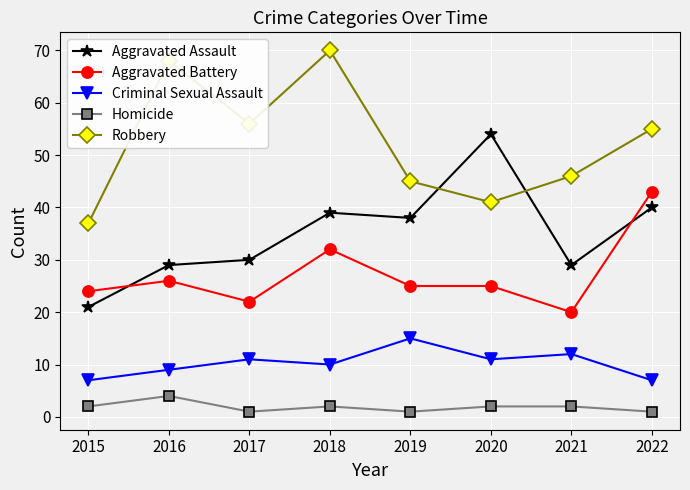

What is the average value of the Robbery series?

52